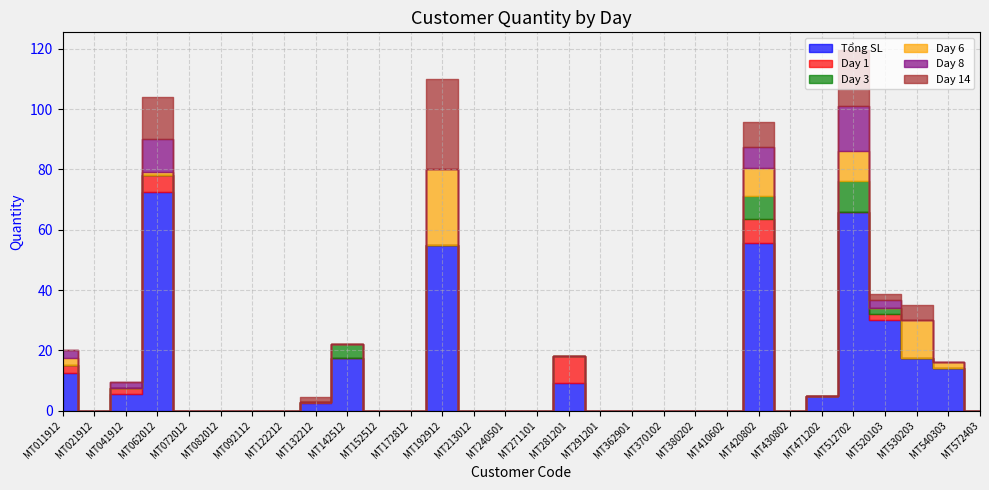

Rank the series at MT213012 from highest to lowest value.

Tổng SL, Day 1, Day 3, Day 6, Day 8, Day 14